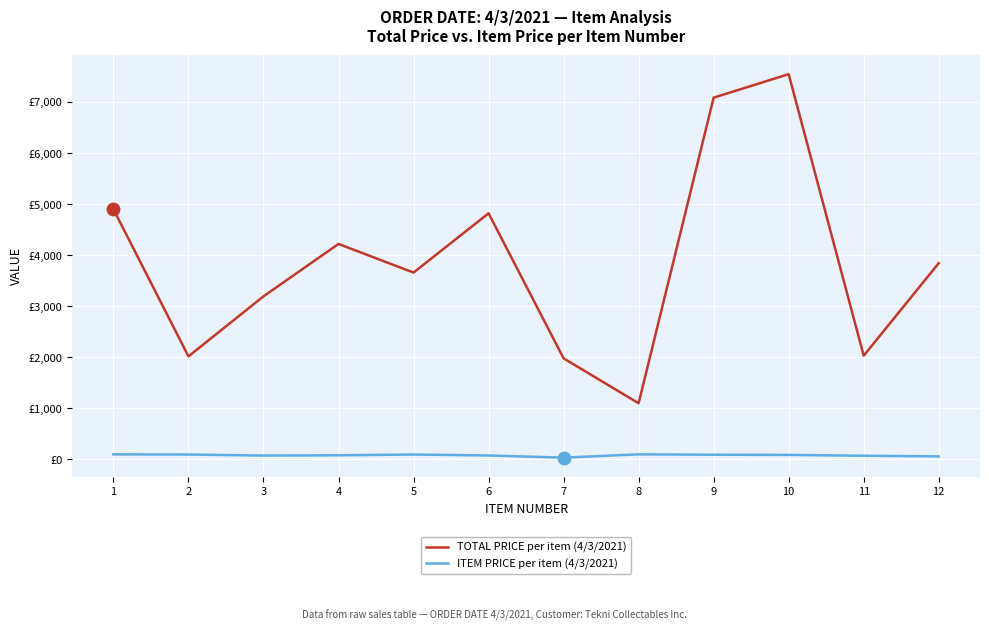

The TOTAL PRICE per item (4/3/2021) series shows 2973.0 at 7. True or false?

False